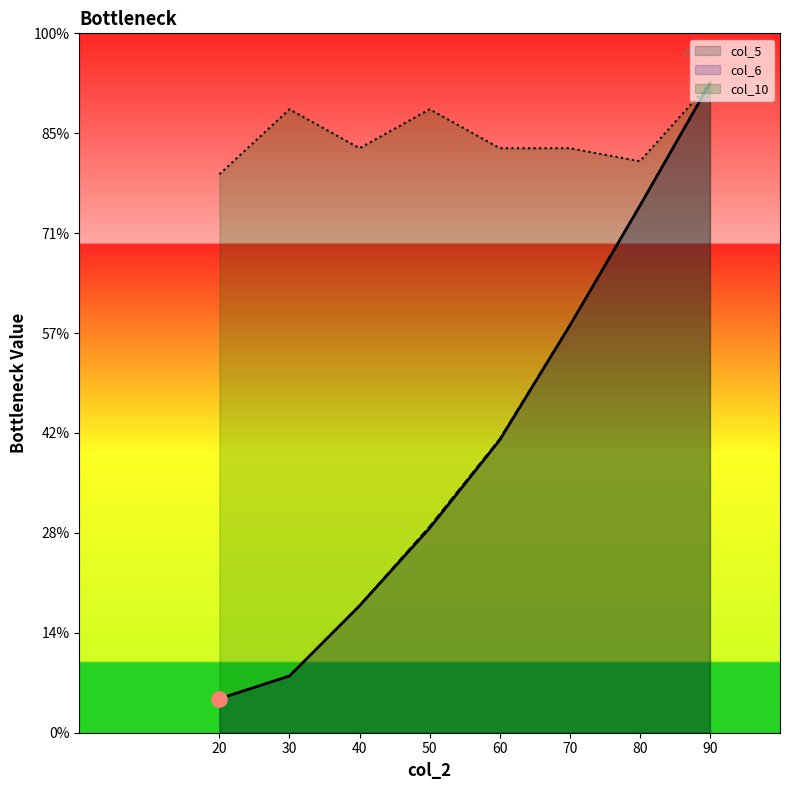

Which series reaches the maximum Y coordinate?

col_5